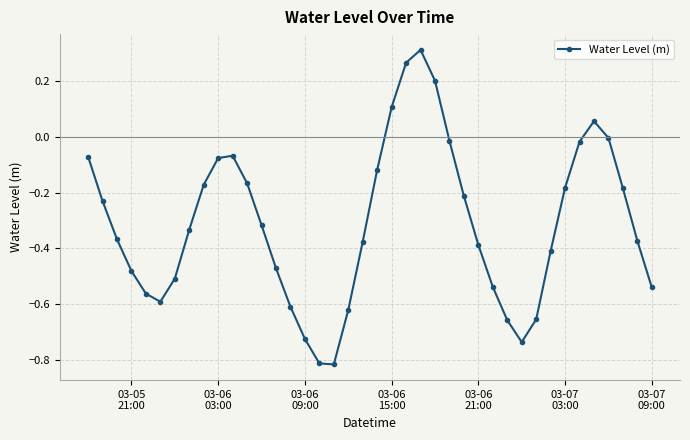

What is the sum of all values?

-12.5